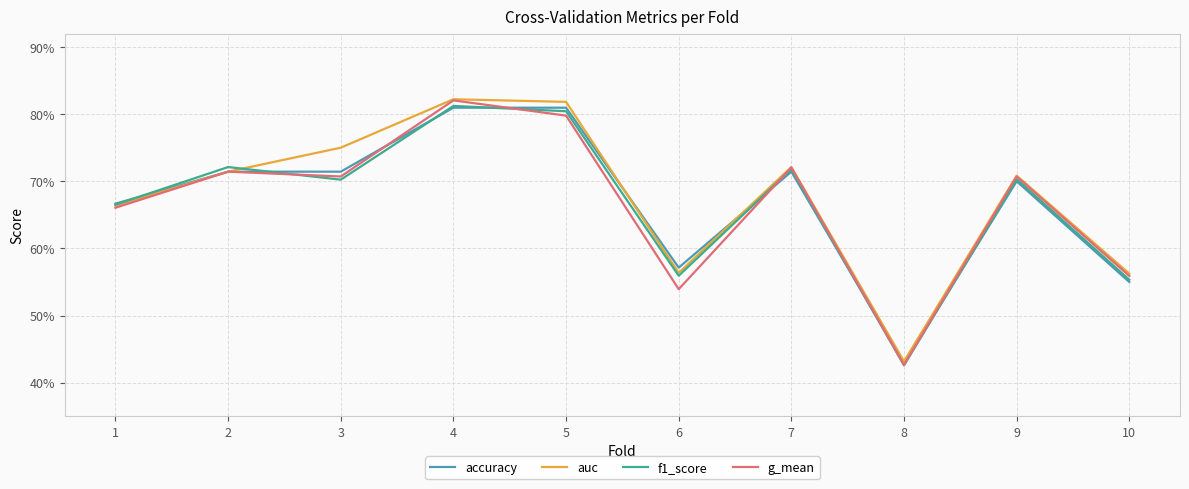

Which has a higher value, 8 or 1?

1